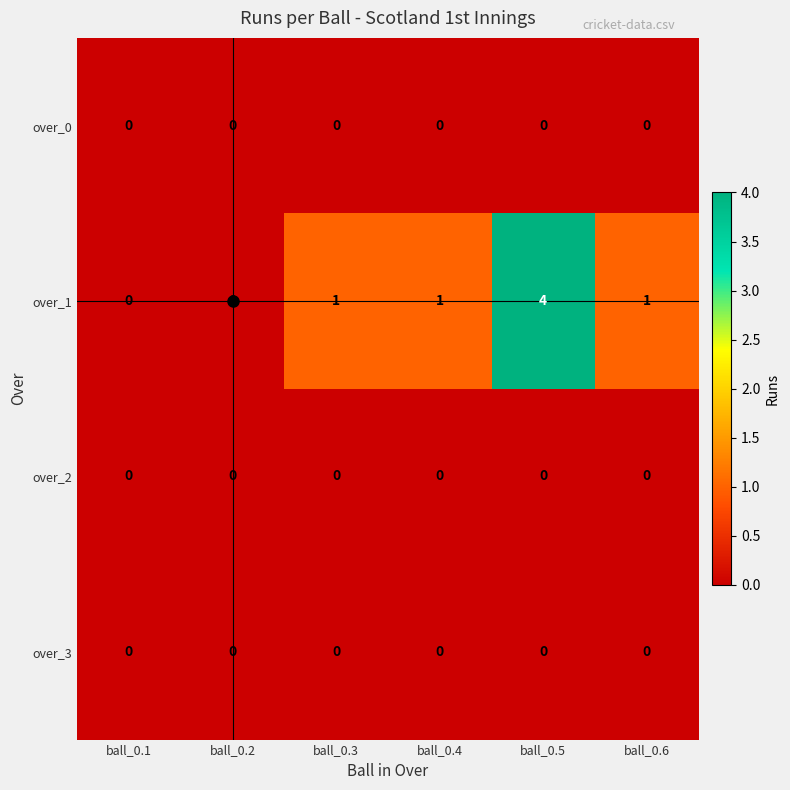

True or false: over_2 has a value of 0 at ball_0.6.

True